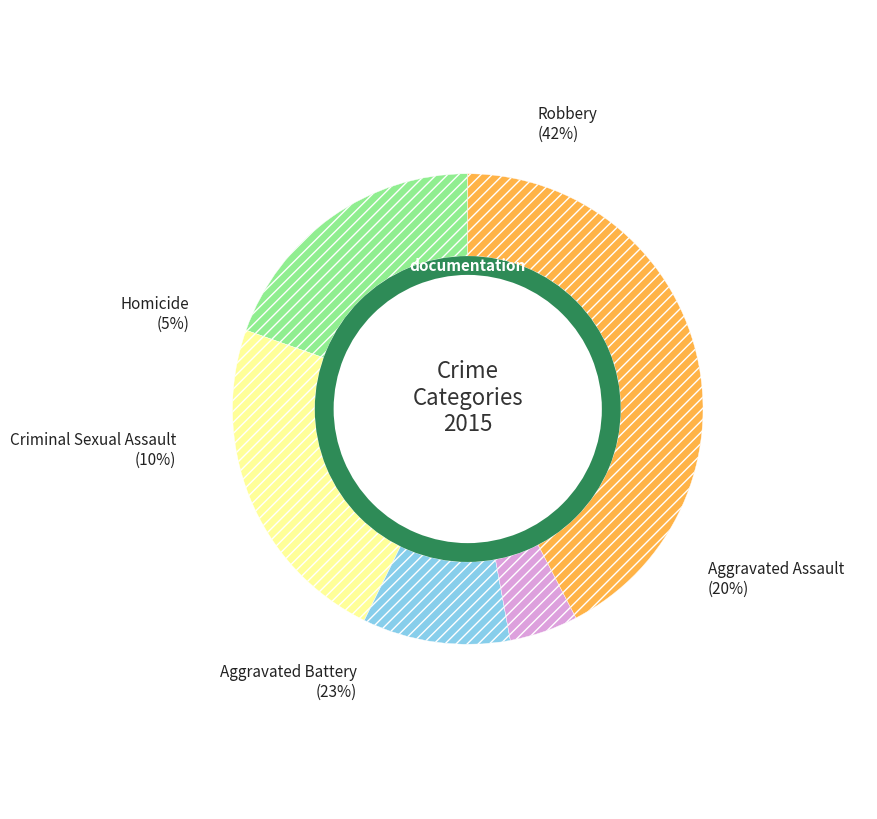

How many slices are in this pie chart?

5